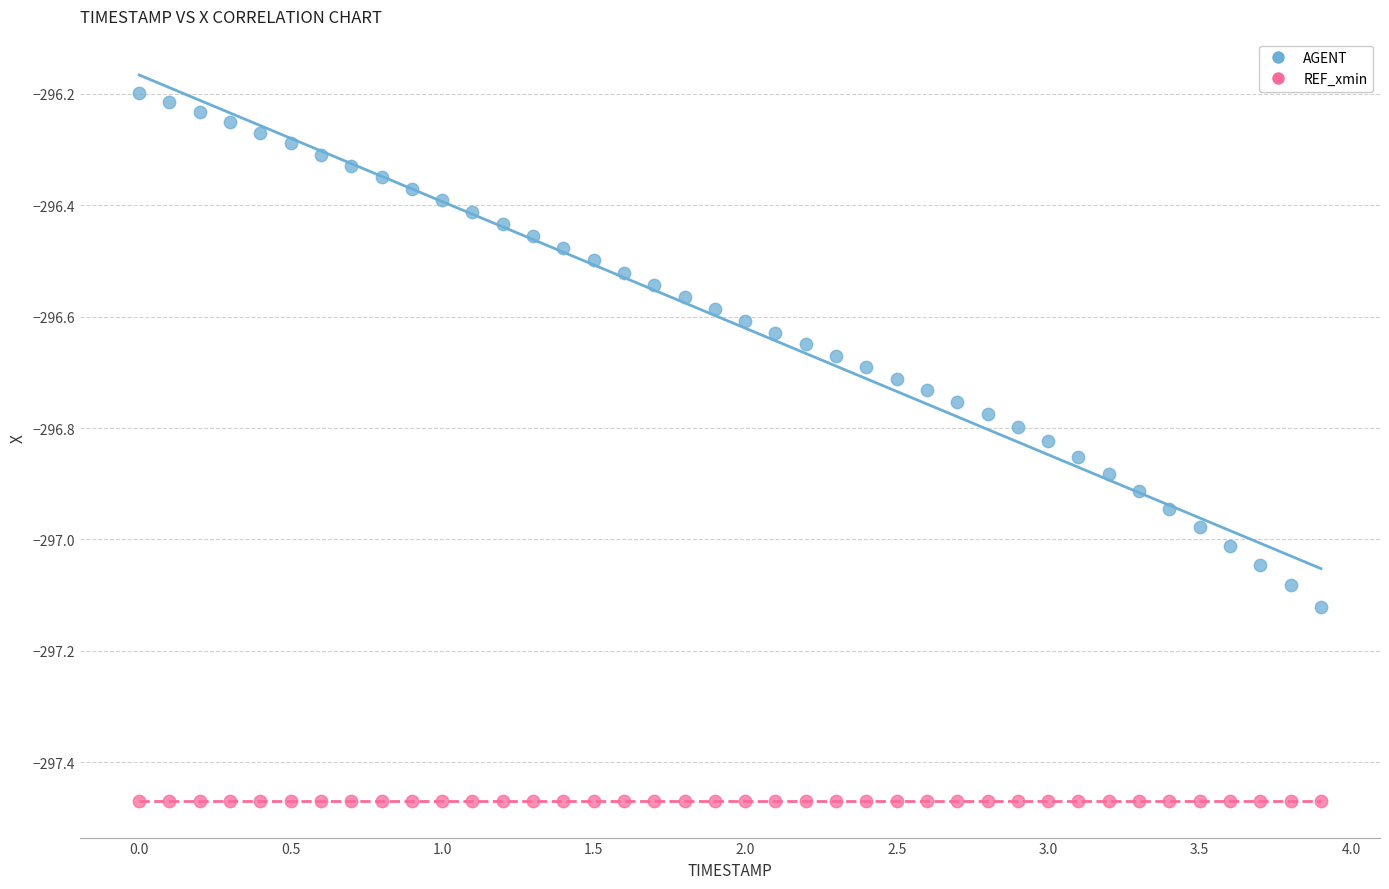

Which series reaches the minimum Y coordinate?

REF_xmin